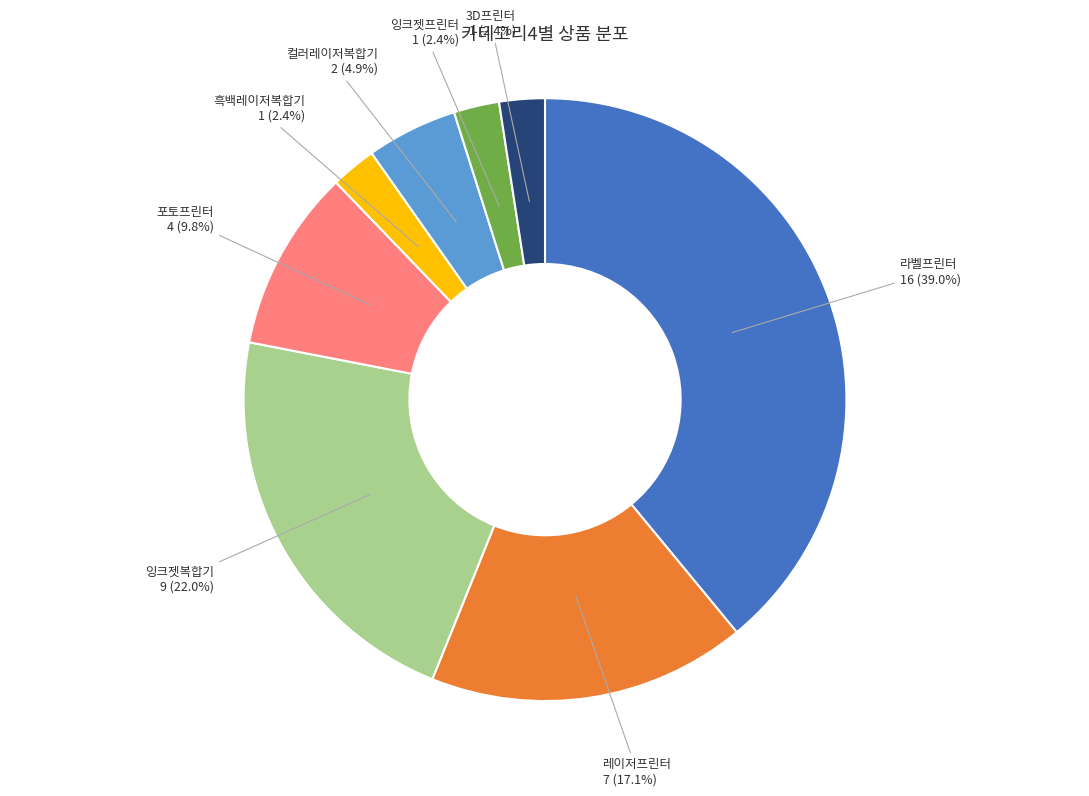

Do 흑백레이저복합기 and 포토프린터 together represent more than half of the pie?

No